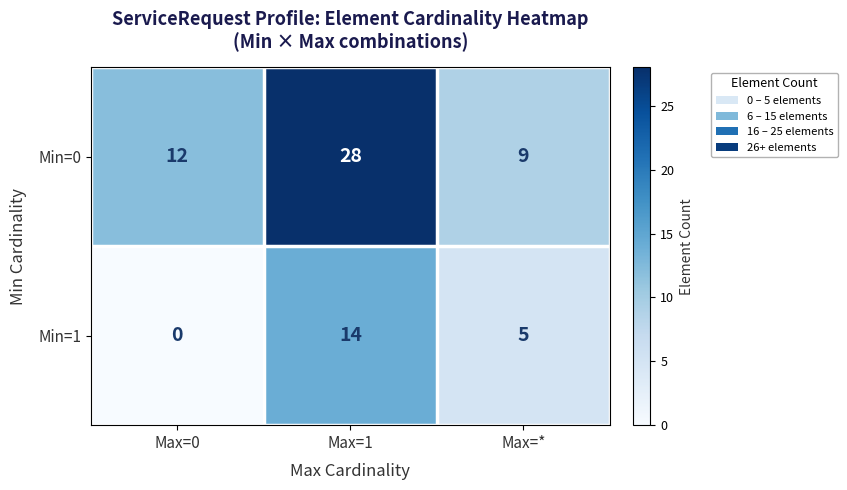

Is it true that Min=1 equals 5 at Max=0?

False